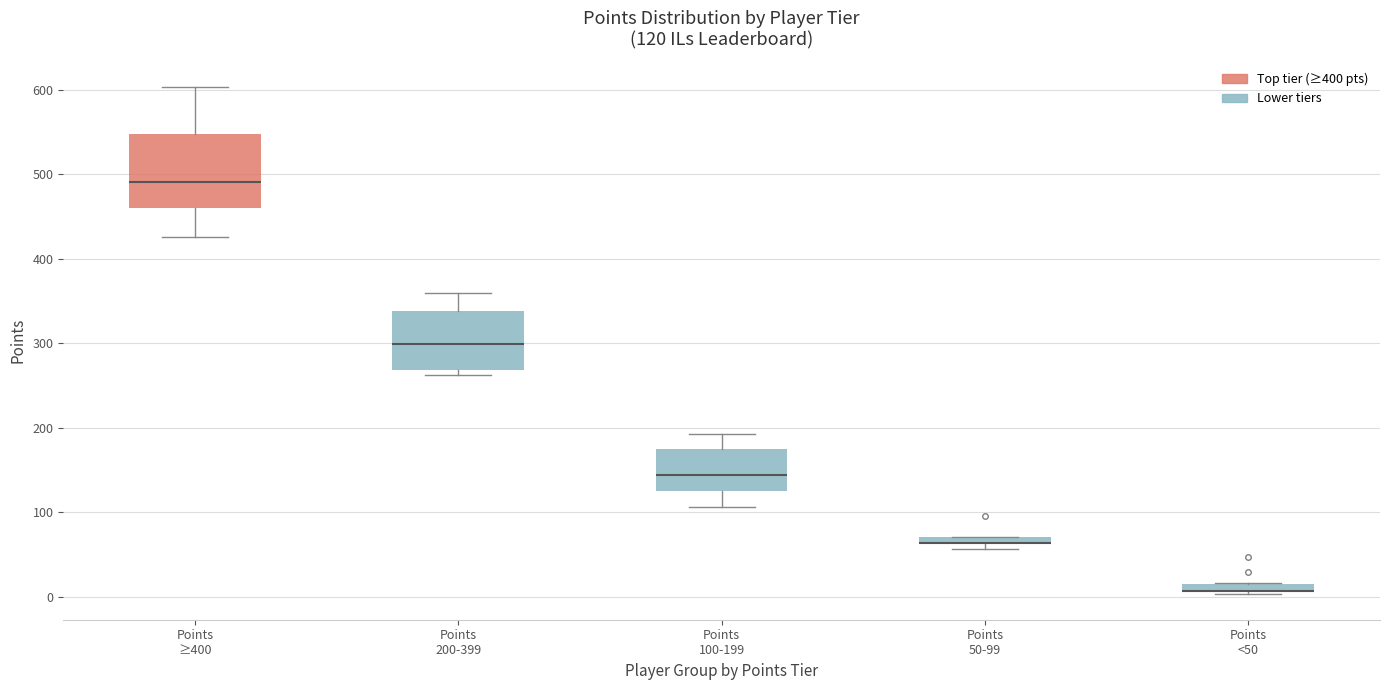

Which box is the tallest, from its lower edge to its upper edge?

Points ≥400